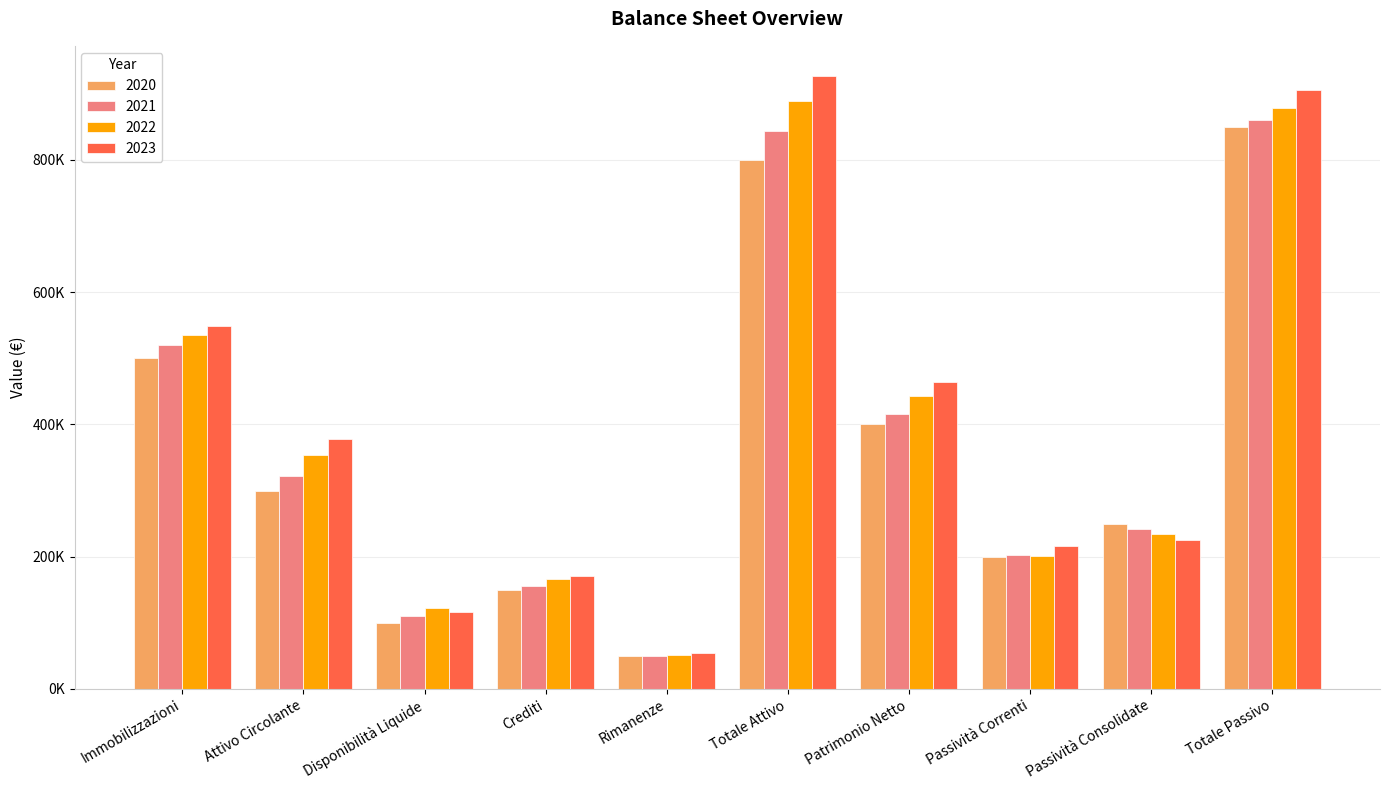

What are all the series names shown in the legend?

2020, 2021, 2022, 2023